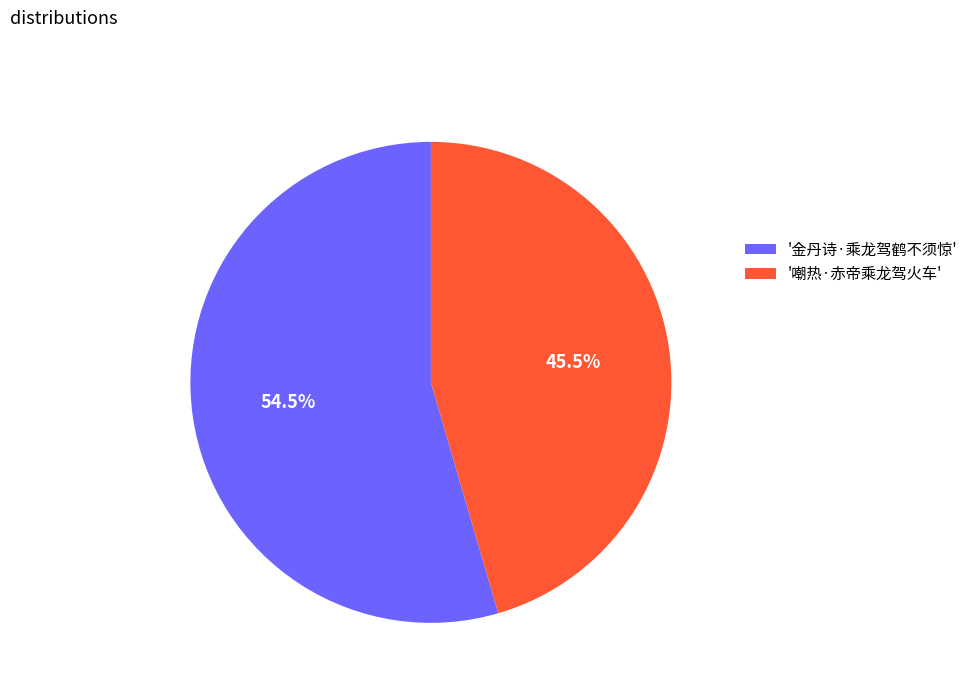

To the nearest percent, what is the difference between the largest and smallest slice percentages?

9%